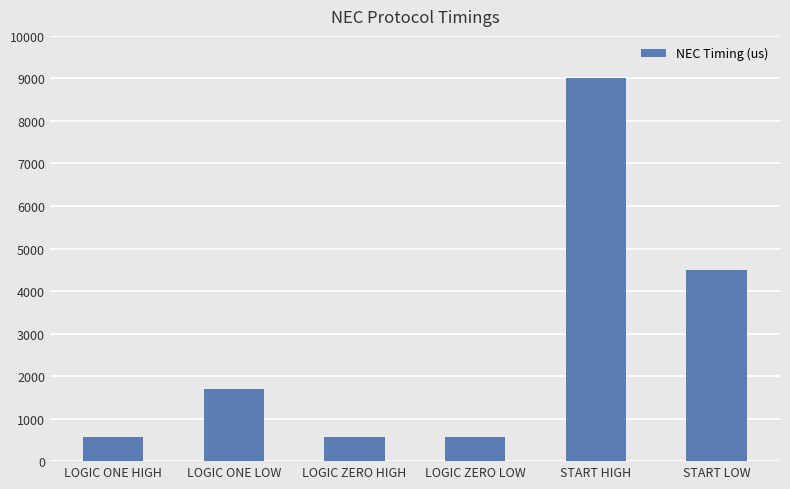

Read the value at START HIGH.

9000.0